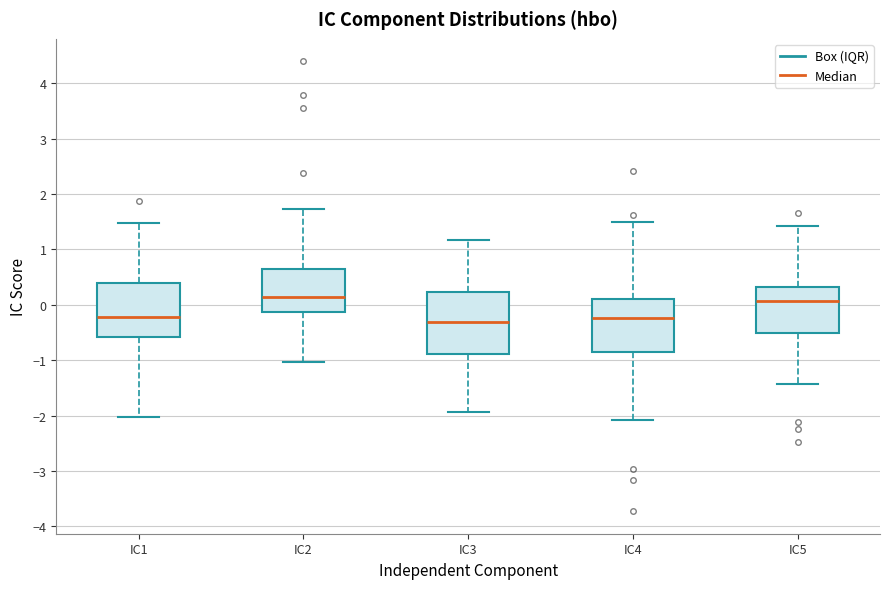

Reading left to right, read every box against the y-axis: the position of its median line, the range the box covers, and the ends of its whiskers. The values are not printed on the chart, so give them approximately, as read against the axis.

IC1: median -0.2, box -0.6 to 0.4, whiskers -2.0 to 1.5
IC2: median 0.1, box -0.1 to 0.7, whiskers -1.0 to 1.7
IC3: median -0.3, box -0.9 to 0.2, whiskers -1.9 to 1.2
IC4: median -0.2, box -0.8 to 0.1, whiskers -2.1 to 1.5
IC5: median 0.1, box -0.5 to 0.3, whiskers -1.4 to 1.4